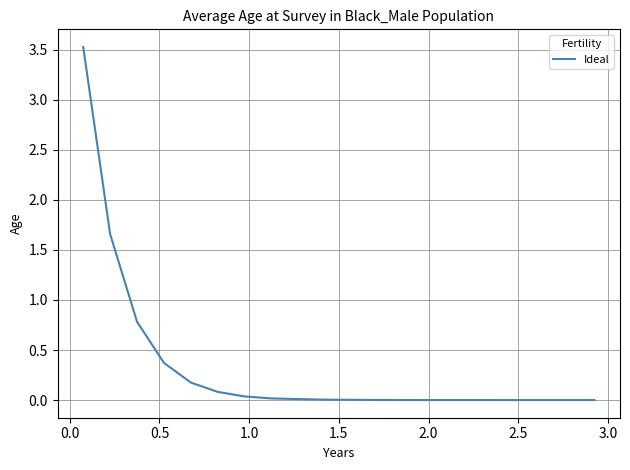

What is the maximum value shown in the chart?

3.5